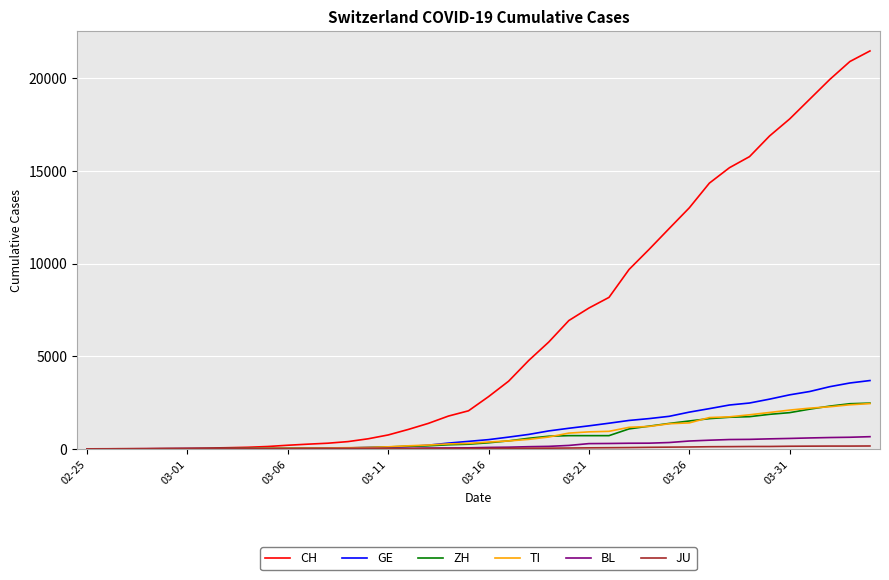

Which series has the largest total across all categories?

CH